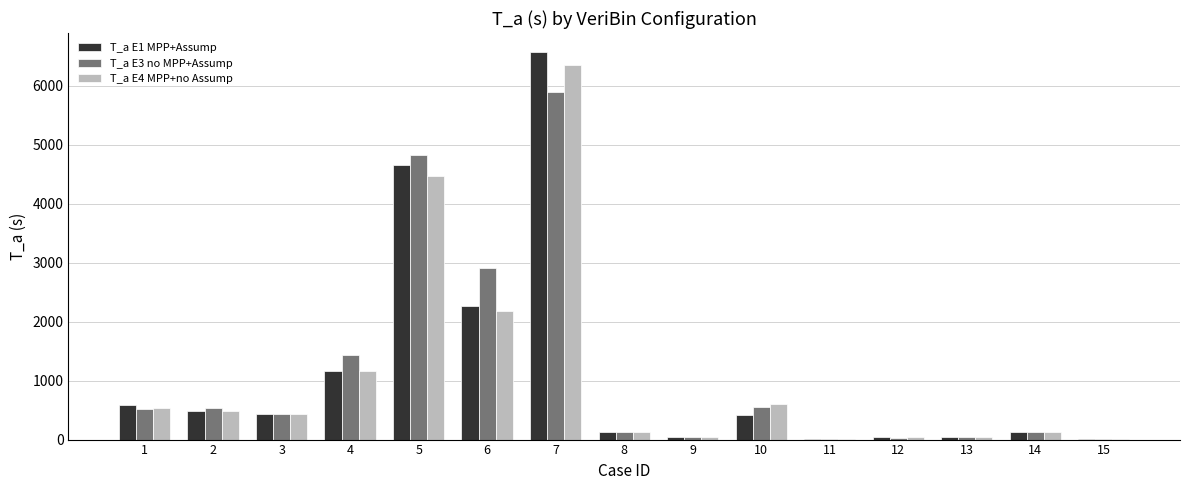

What is the total value across all series at 7?

18808.8